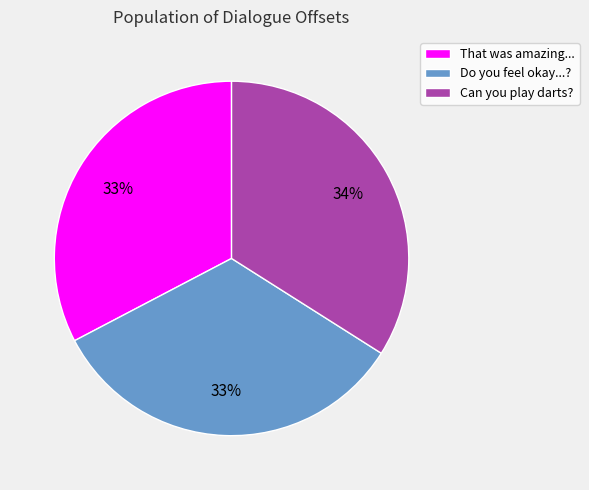

Does any single category account for the majority?

No